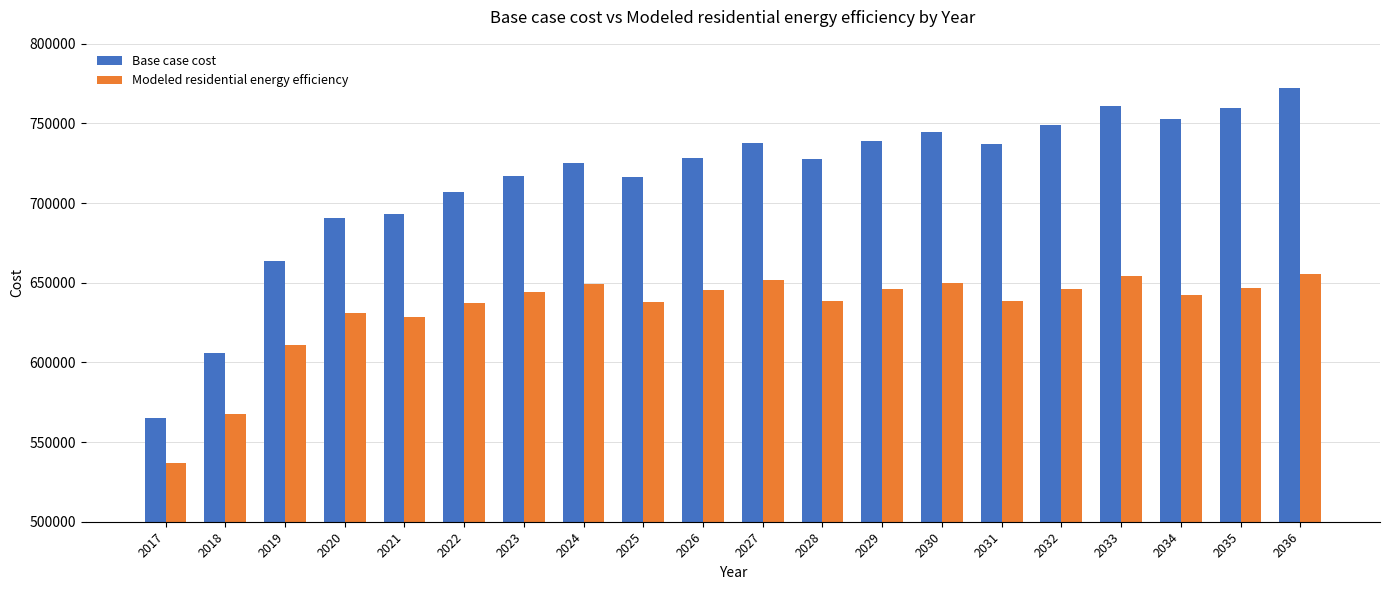

The Base case cost series shows 424426.7 at 2035. True or false?

False